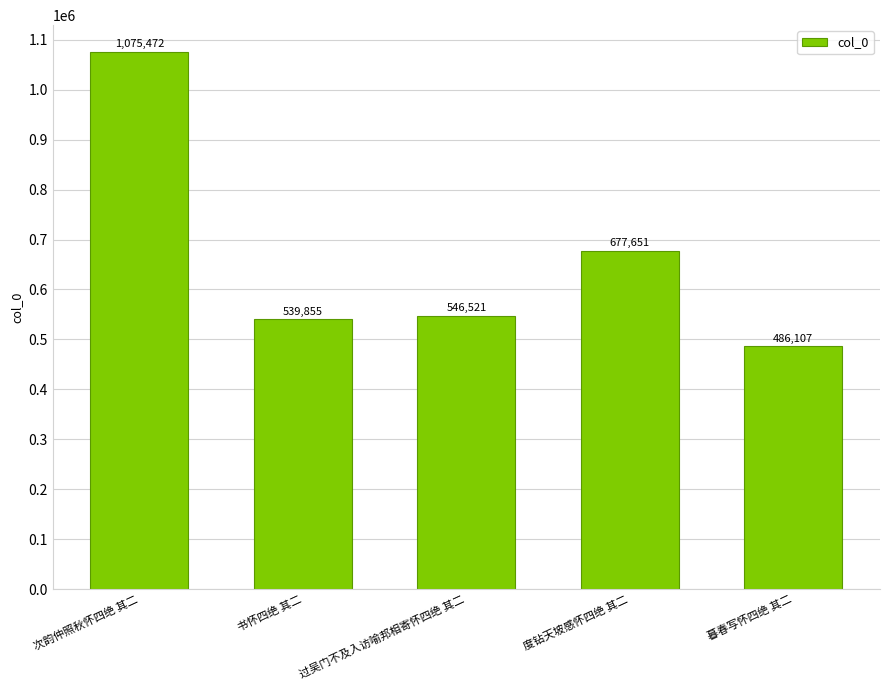

What is the ratio of the value at 度钻天坡感怀四绝 其二 to the value at 暮春写怀四绝 其二?

1.4